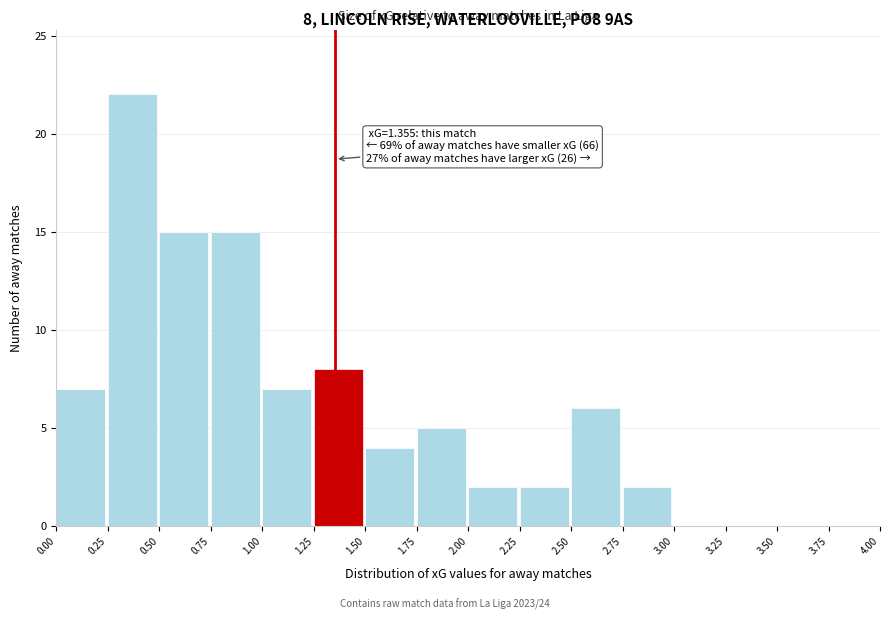

Which range on the x-axis has the tallest bar?

0.25 to 0.50